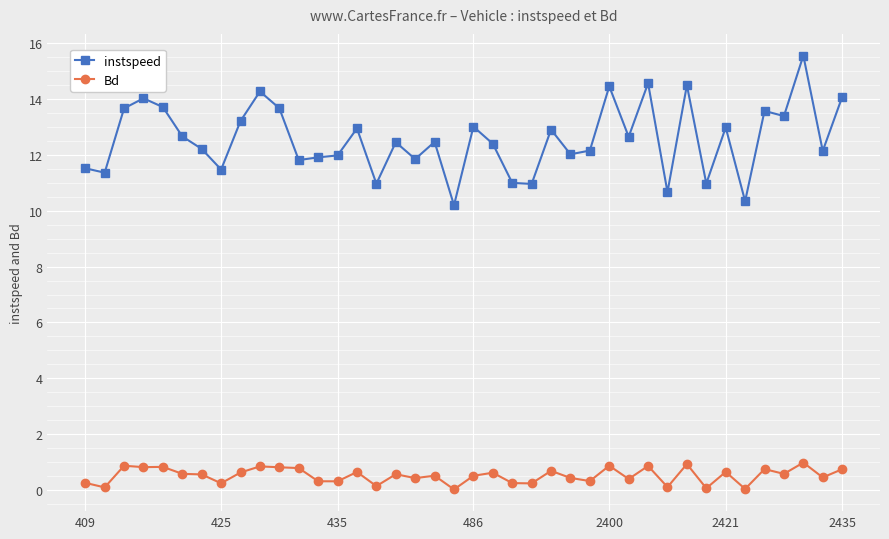

List the series in order of their overall mean, lowest first.

Bd, instspeed